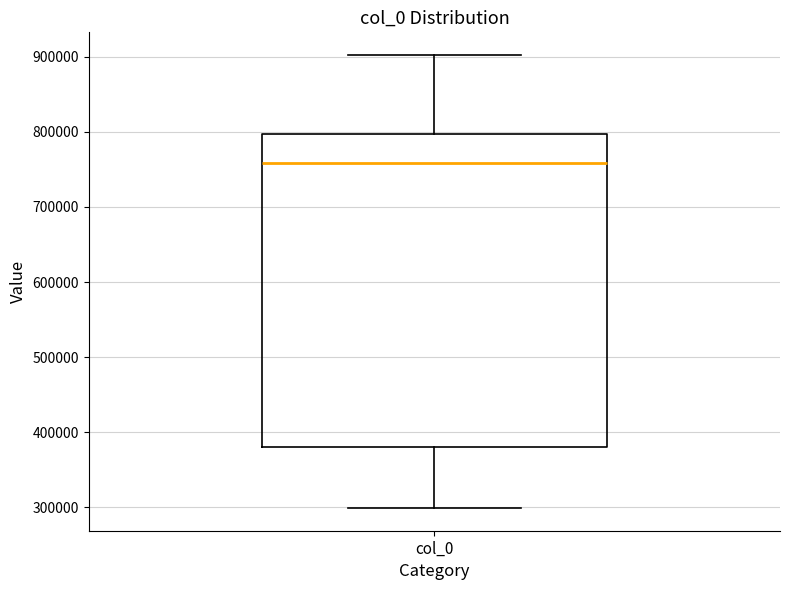

Where does the upper whisker of the box for col_0 end on the y-axis? The values are not printed on the chart, so give them approximately, as read against the axis.

900000